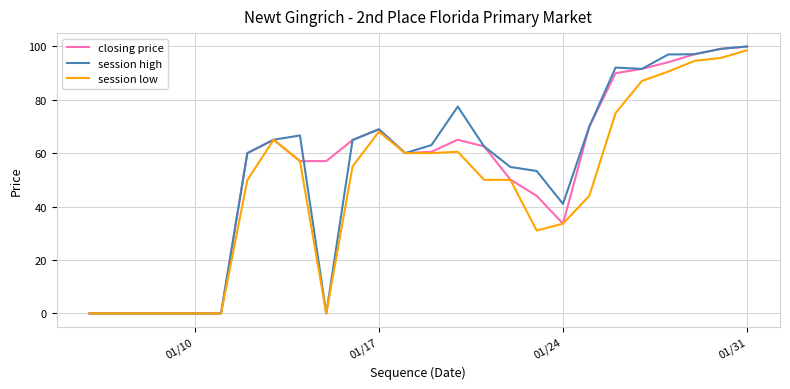

What is the highest value of the session low series?

98.5